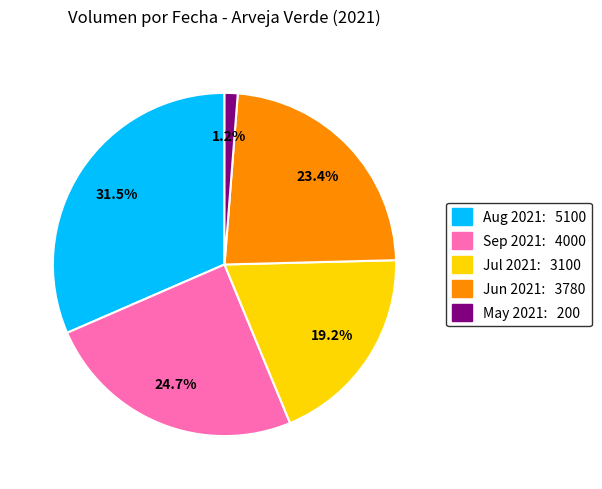

Does Sep 2021: 4000 represent more than half of the total?

No